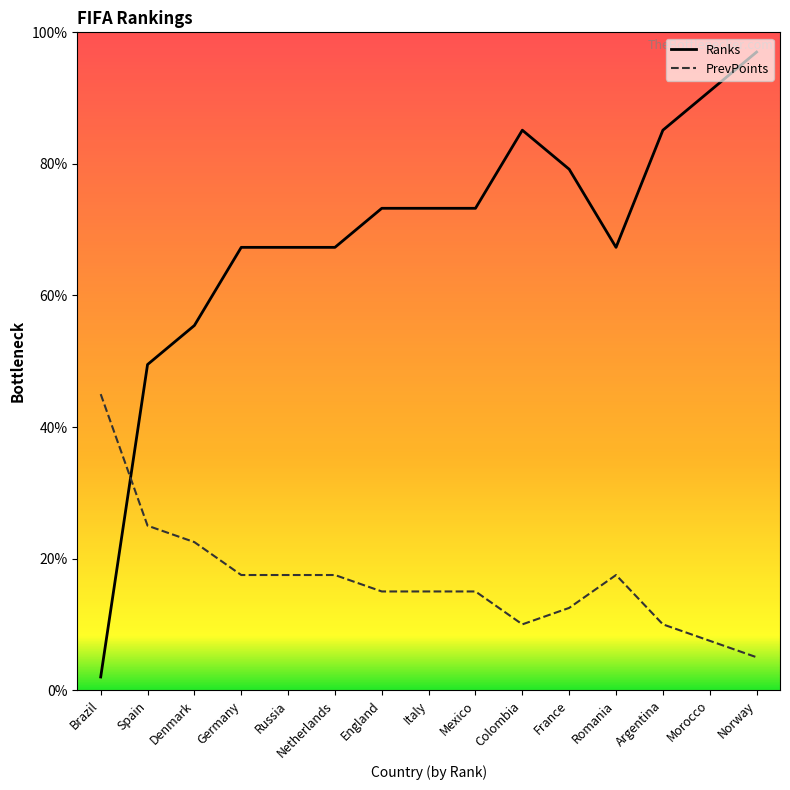

Is it true that PrevPoints equals 12.5 at France?

True